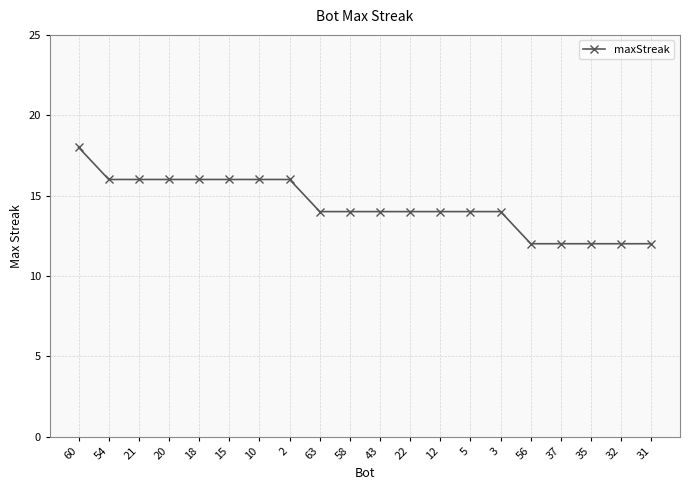

Read the value at 43.

14